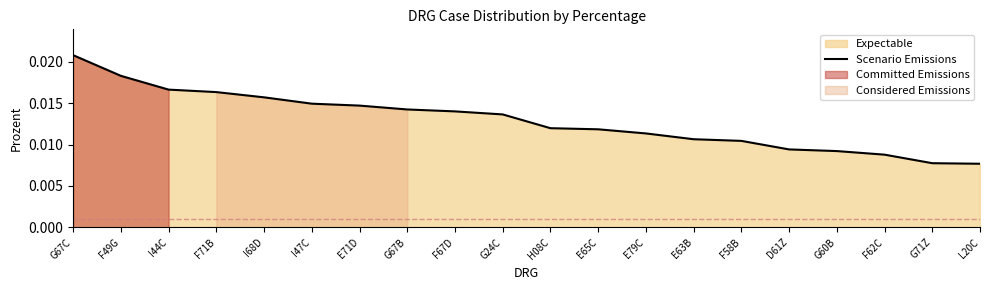

Is it true that the value at G67B is 0.0?

False